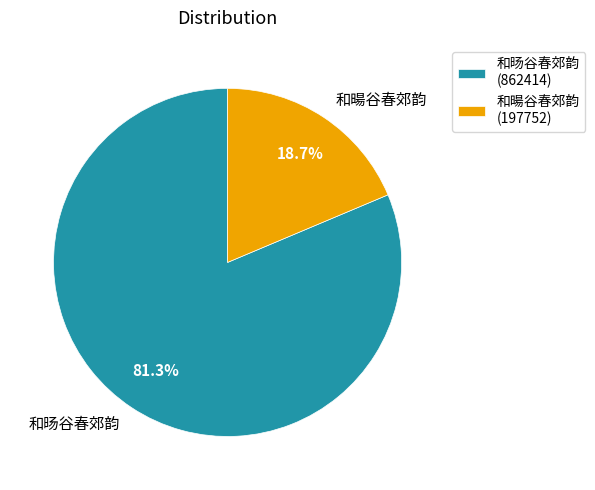

Which category has the smallest portion of the pie?

和暘谷春郊韵